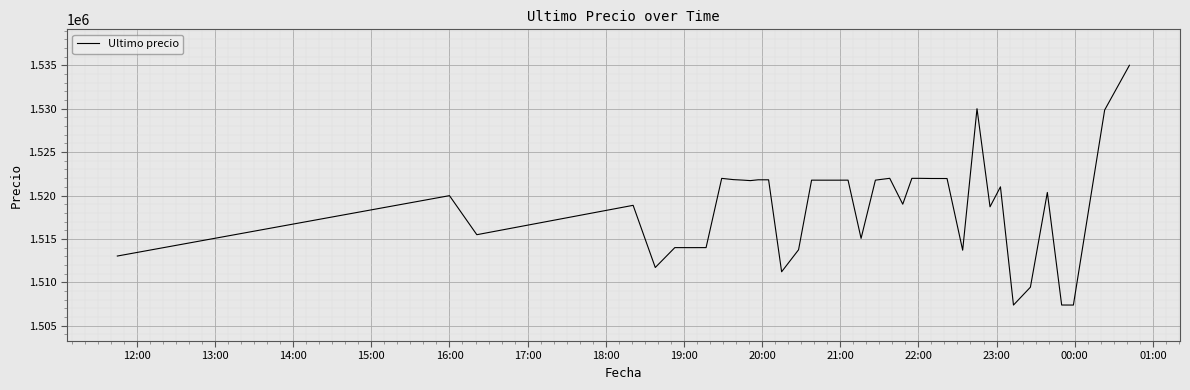

What is the difference between the maximum and minimum values?

27616.0